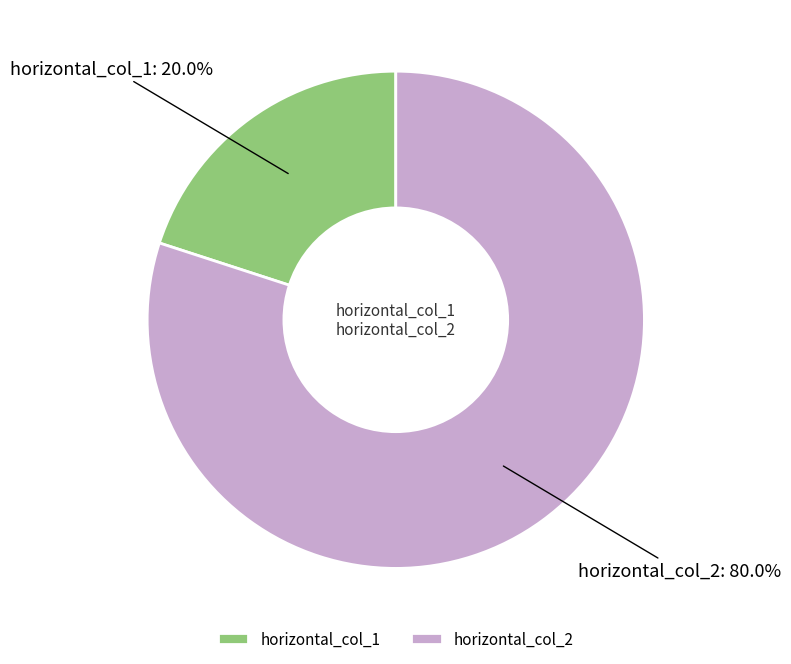

Between horizontal_col_2 and horizontal_col_1, which is larger?

horizontal_col_2